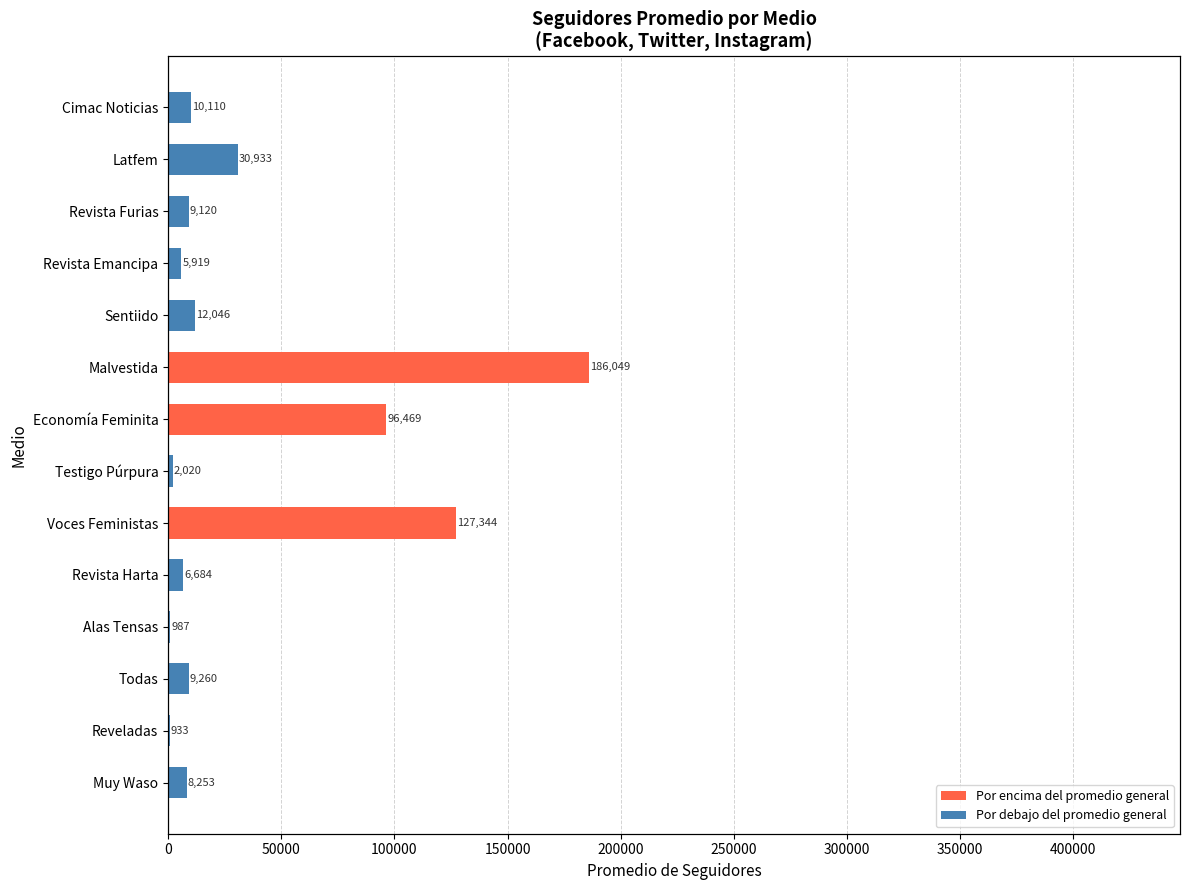

How many groups of bars are there?

14